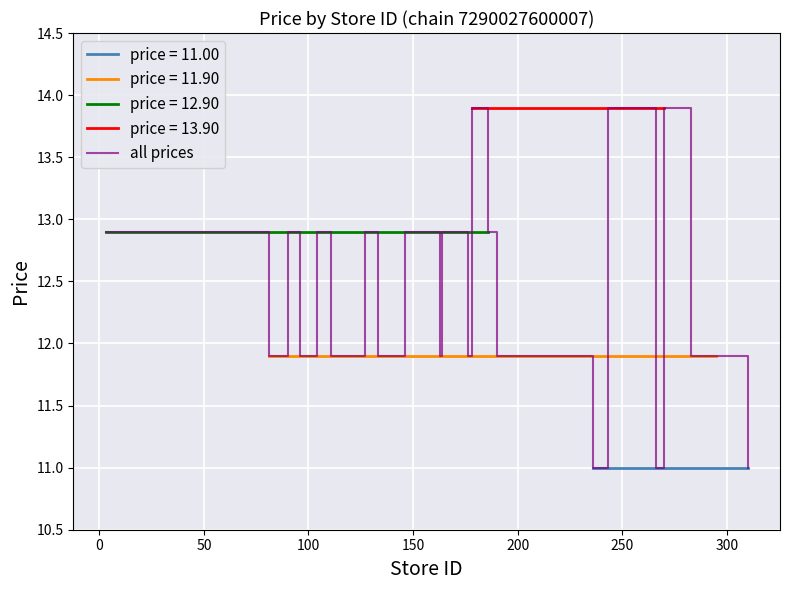

True or false: the data shows 2.5 at 15.

False